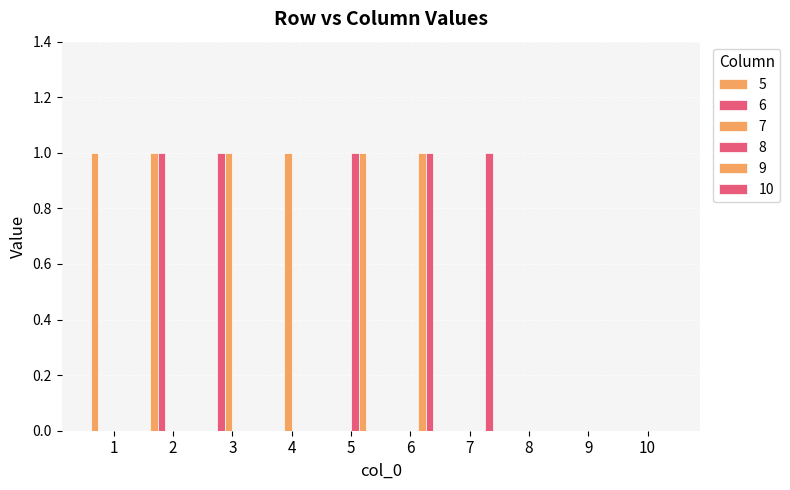

Reading left to right, list all the values displayed in this chart.

5: 1=1	2=1	3=0	4=0	5=0	6=0	7=0	8=0	9=0	10=0
6: 1=0	2=1	3=1	4=0	5=0	6=0	7=0	8=0	9=0	10=0
7: 1=0	2=0	3=1	4=1	5=0	6=0	7=0	8=0	9=0	10=0
8: 1=0	2=0	3=0	4=0	5=1	6=0	7=0	8=0	9=0	10=0
9: 1=0	2=0	3=0	4=0	5=1	6=1	7=0	8=0	9=0	10=0
10: 1=0	2=0	3=0	4=0	5=0	6=1	7=1	8=0	9=0	10=0